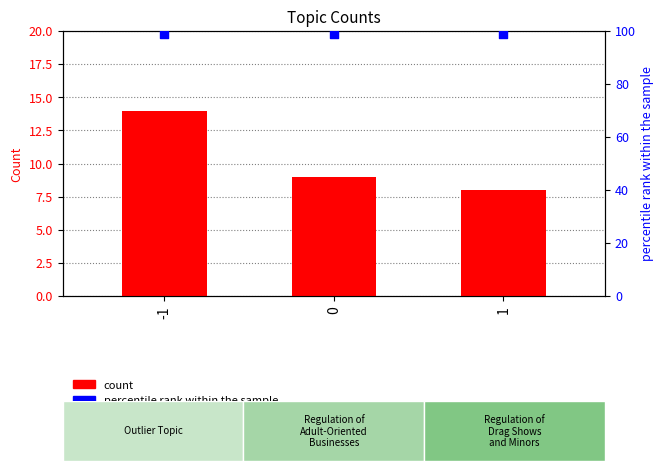

Is the value of percentile rank within the sample at -1 greater than the value of count at -1?

Yes